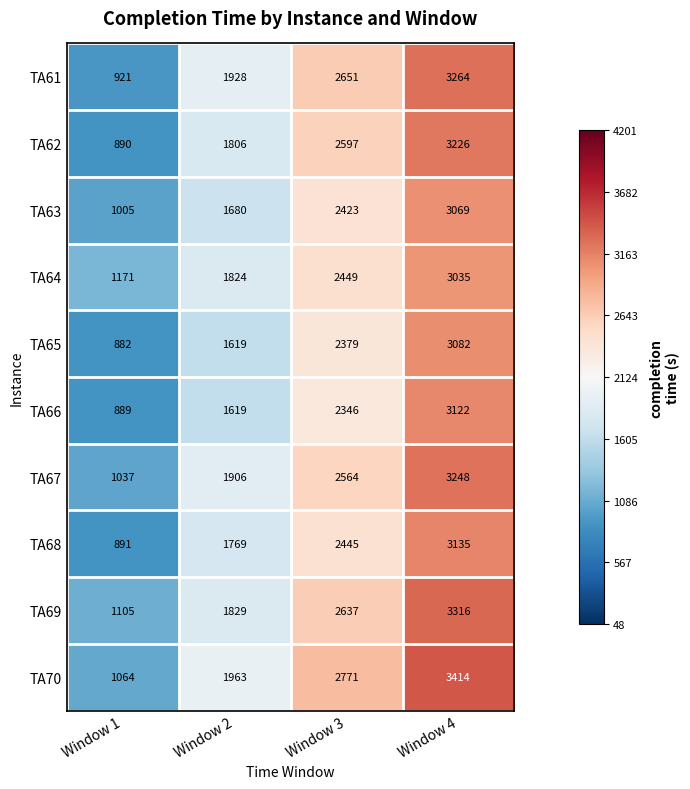

What is the difference between the maximum and second lowest values in the TA69 series?

1487